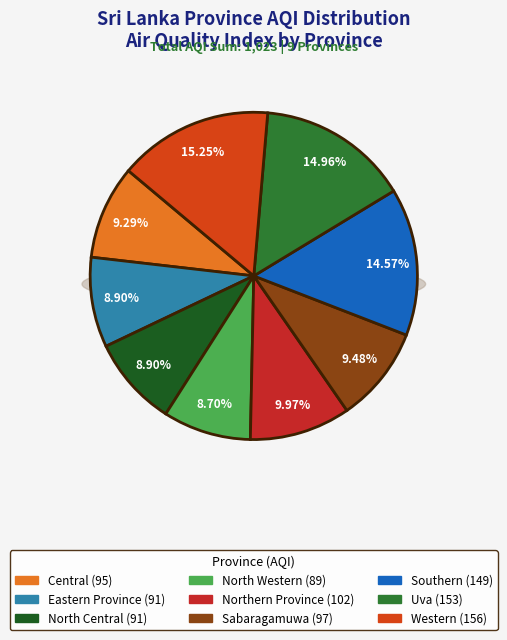

Rank the categories by value from lowest to highest.

North Western, Eastern Province, North Central, Central, Sabaragamuwa, Northern Province, Southern, Uva, Western